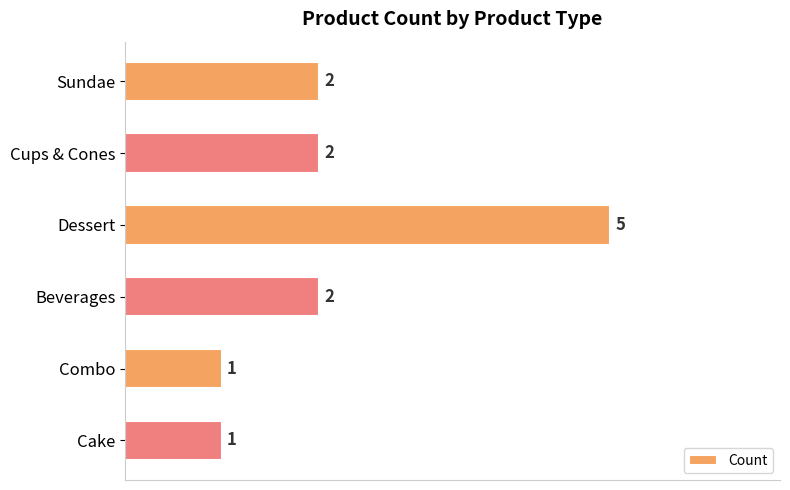

What is the sum of all values?

13